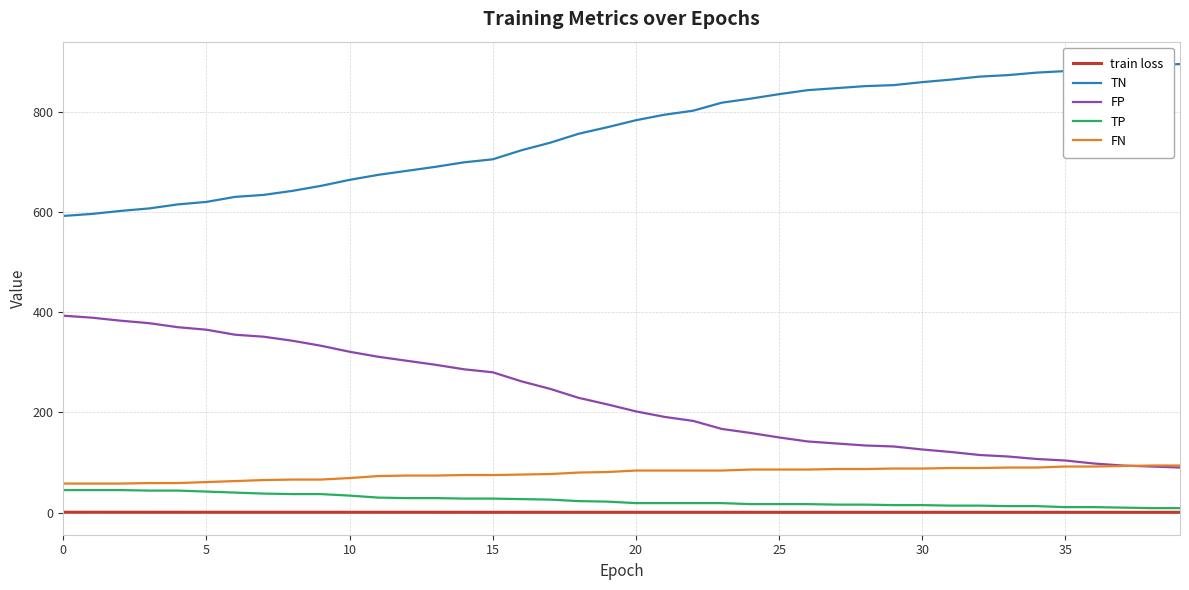

True or false: FN and TN intersect in this chart.

False